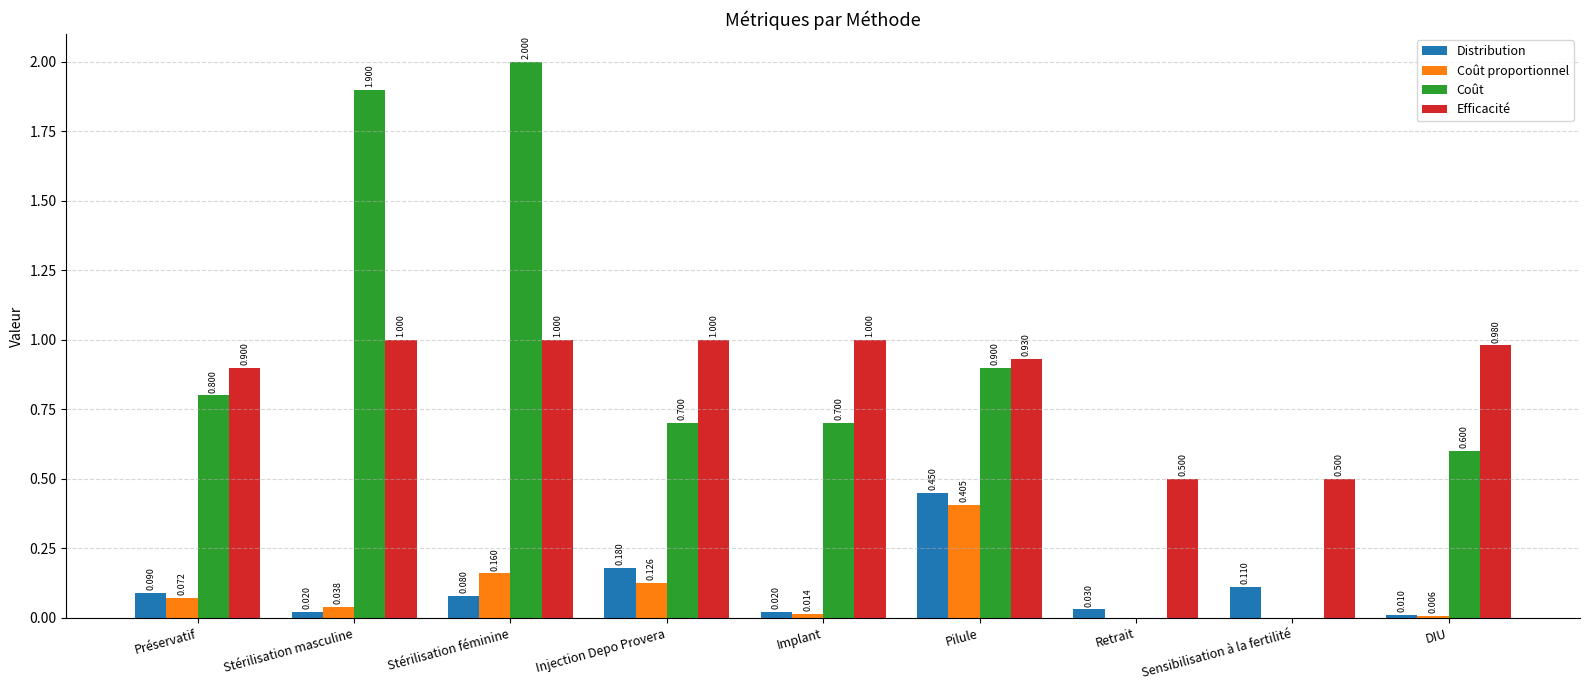

At which label is Distribution closest to 0?

DIU